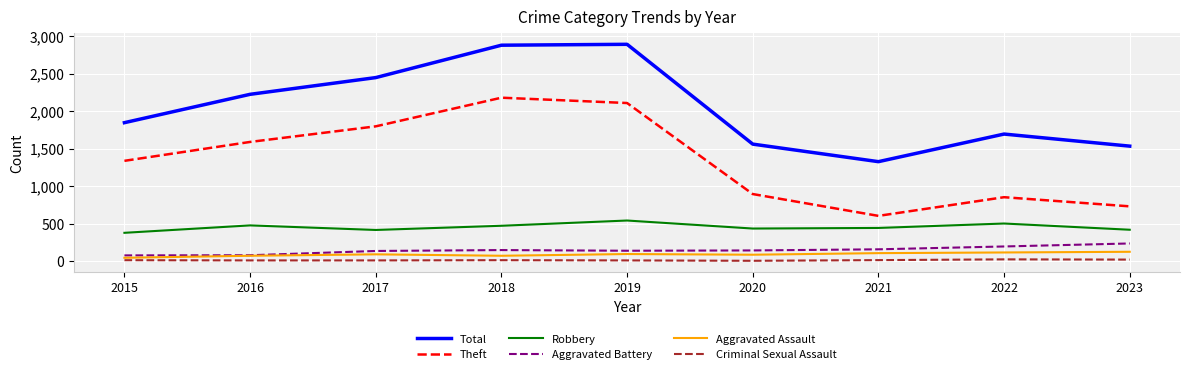

Which series changed the most between 2021 and 2023?

Total